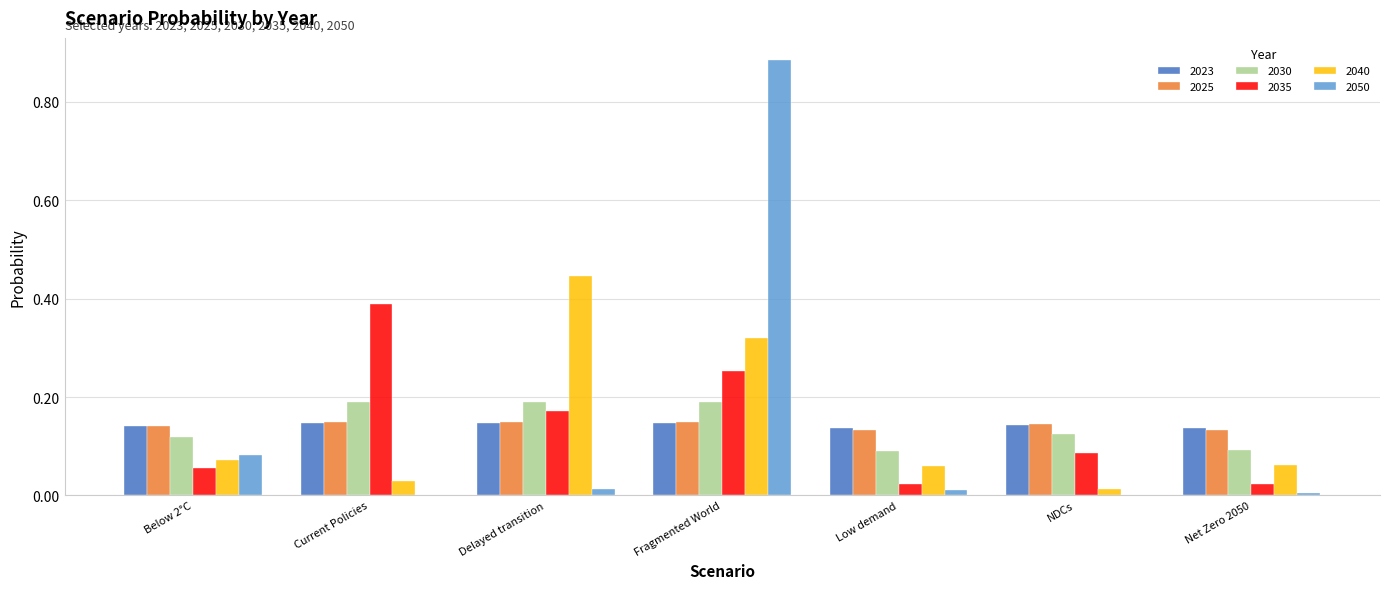

The 2050 series shows 0.0 at Current Policies. True or false?

True